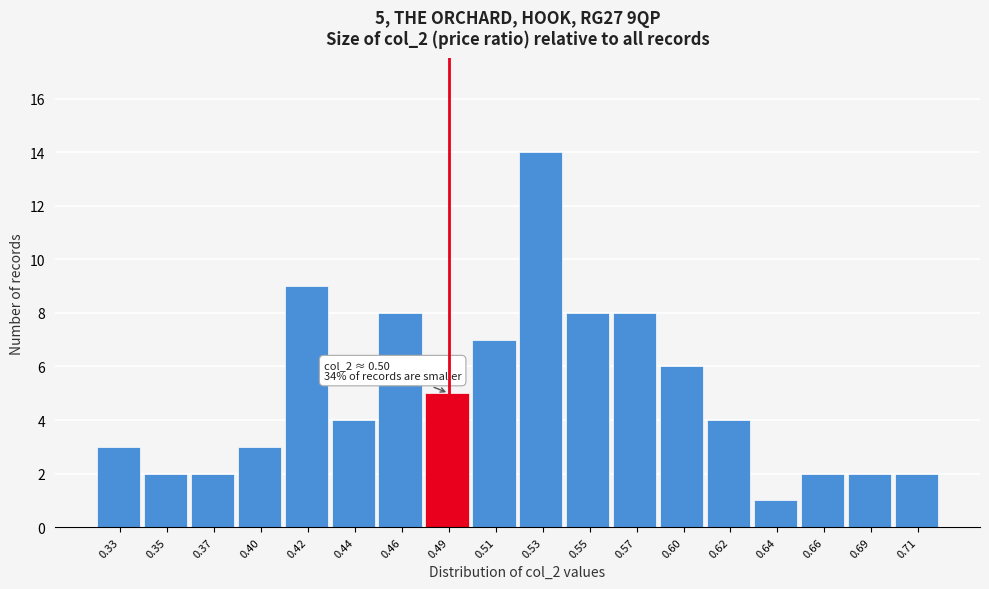

Reading right to left, transcribe all the data shown in this chart.

2	2	2	1	4	6	8	8	14	7	5	8	4	9	3	2	2	3